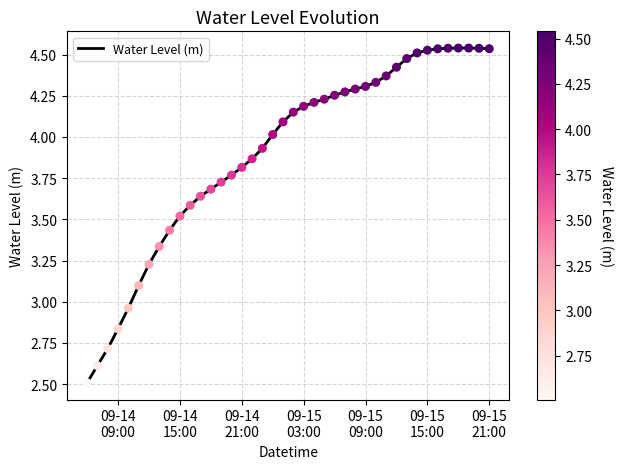

What is the smallest value displayed?

2.5